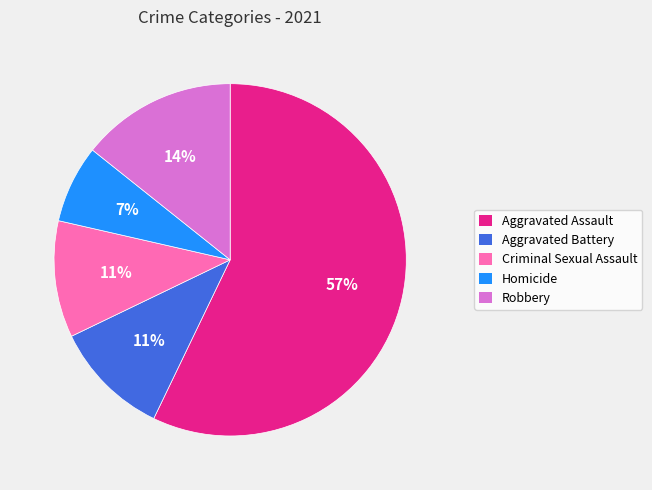

To the nearest percent, what is the average slice percentage?

20%